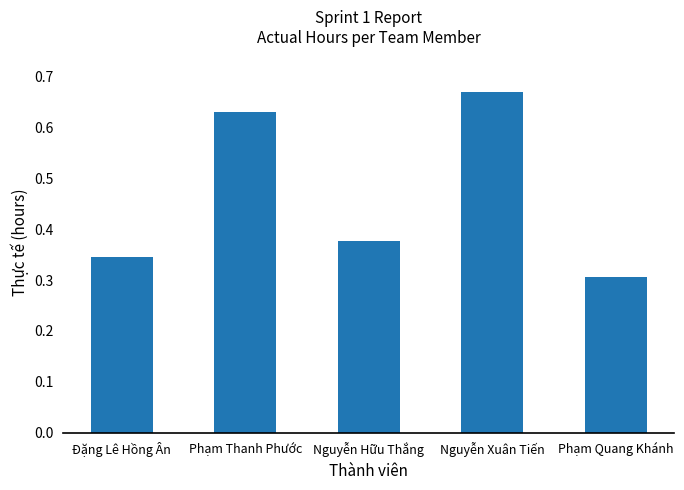

List the labels in order of value, largest first.

Nguyễn Xuân Tiến, Phạm Thanh Phước, Nguyễn Hữu Thắng, Đặng Lê Hồng Ân, Phạm Quang Khánh